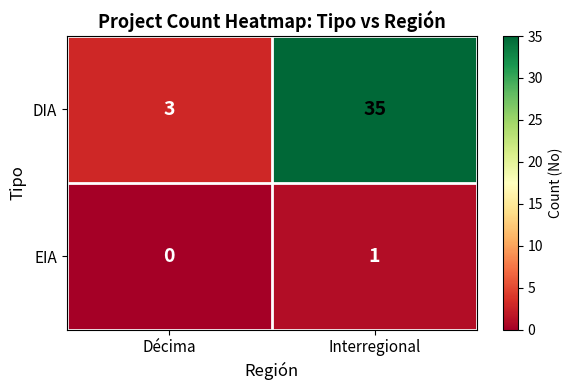

What is the sum of the DIA values at Interregional and Décima?

38